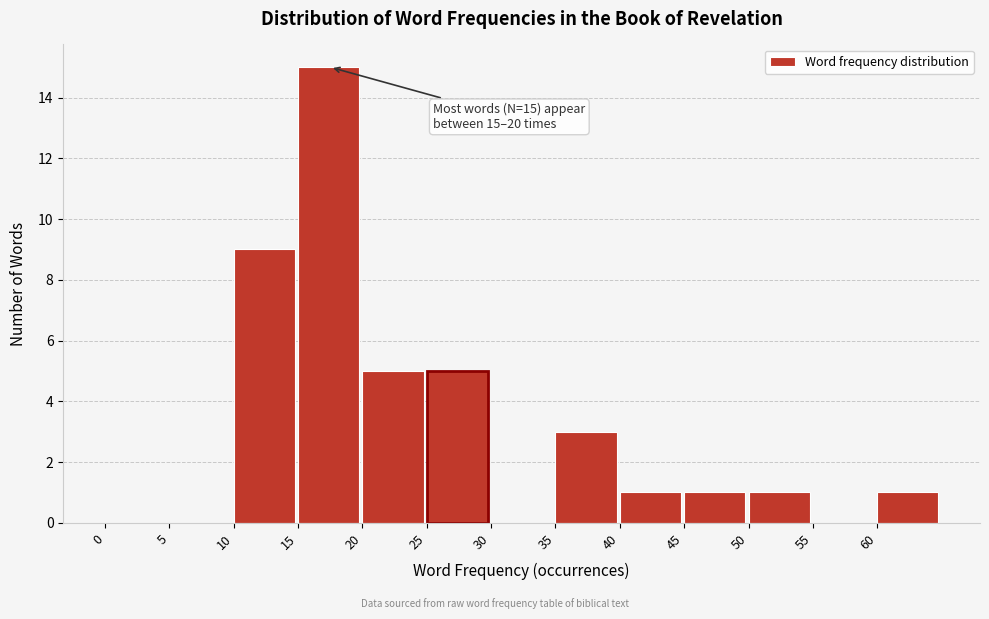

Which range on the x-axis has the tallest bar?

15 to 20